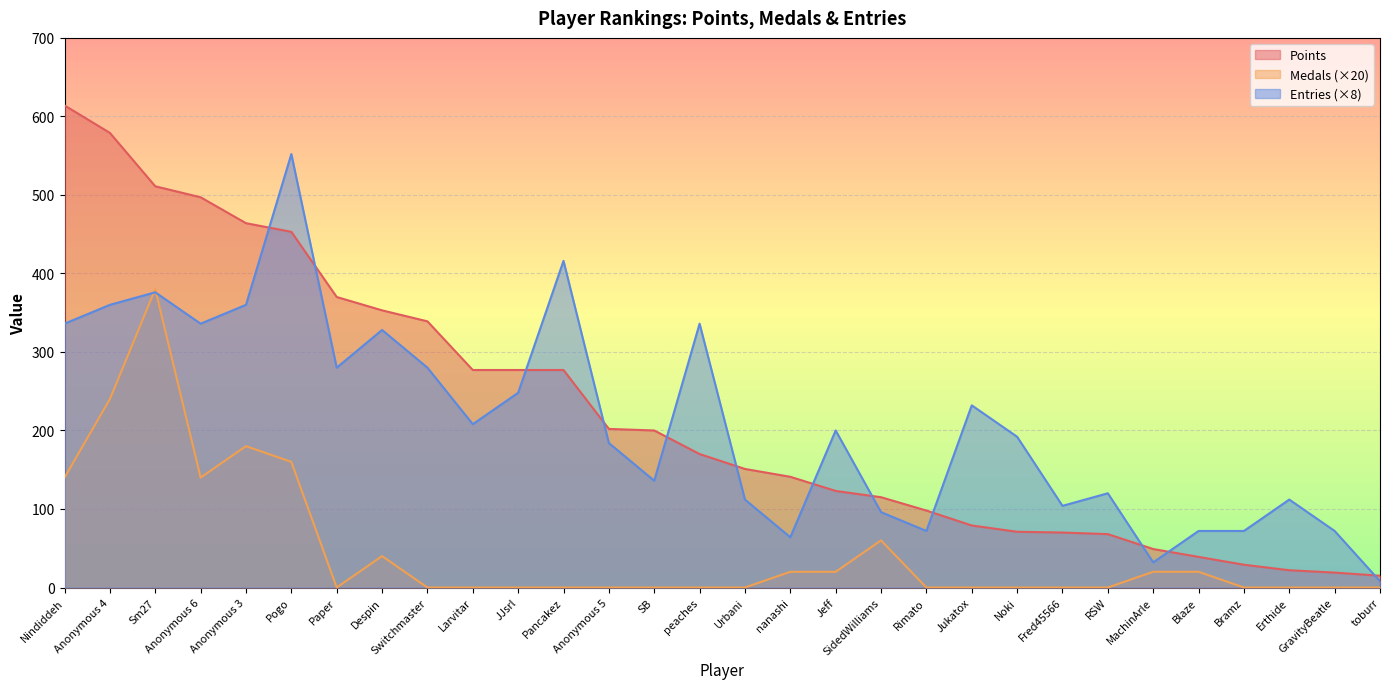

How many data points in Medals are above 0?

12